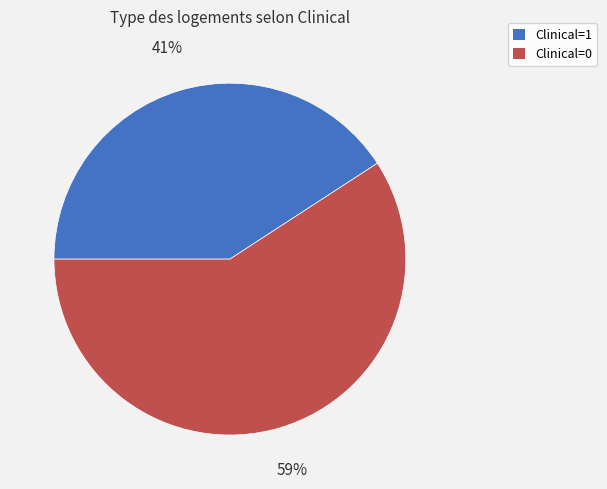

To the nearest percent, what is the average slice percentage?

50%